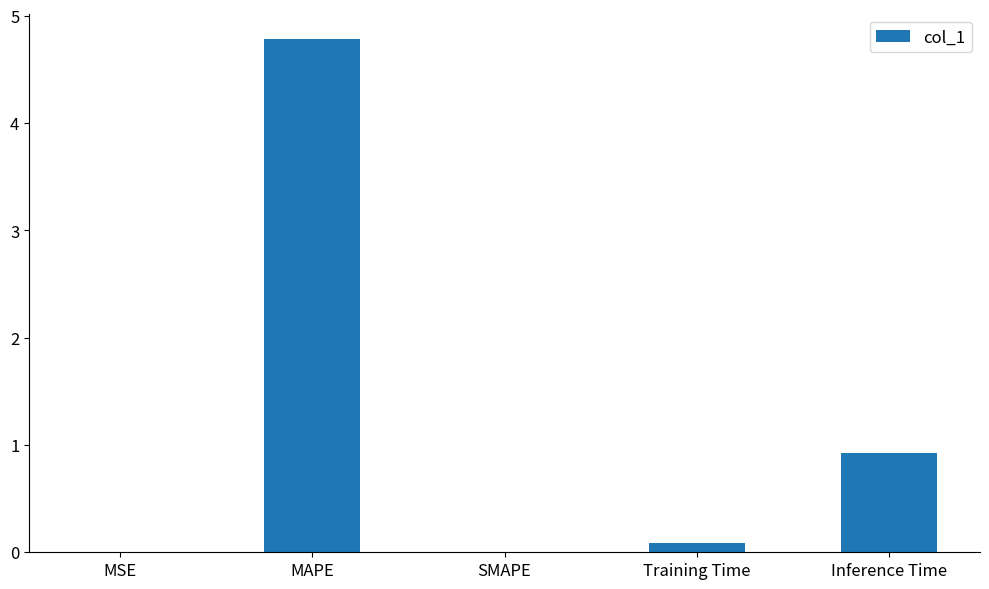

At which label is the value closest to 2?

Inference Time